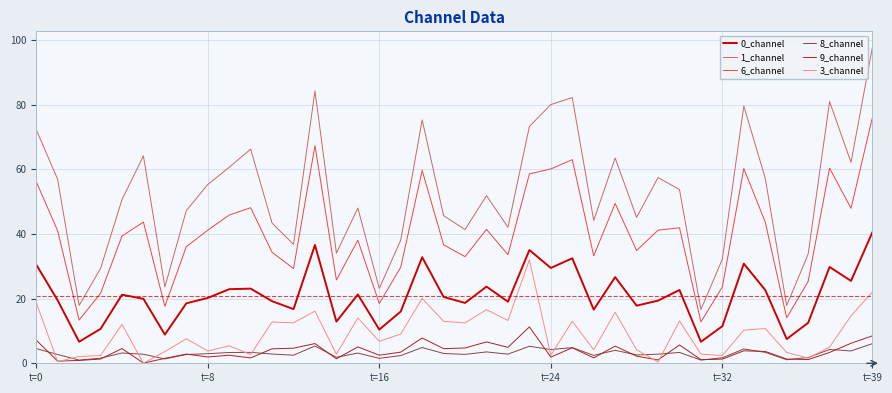

What is the lowest value of the 0_channel series?

6.6